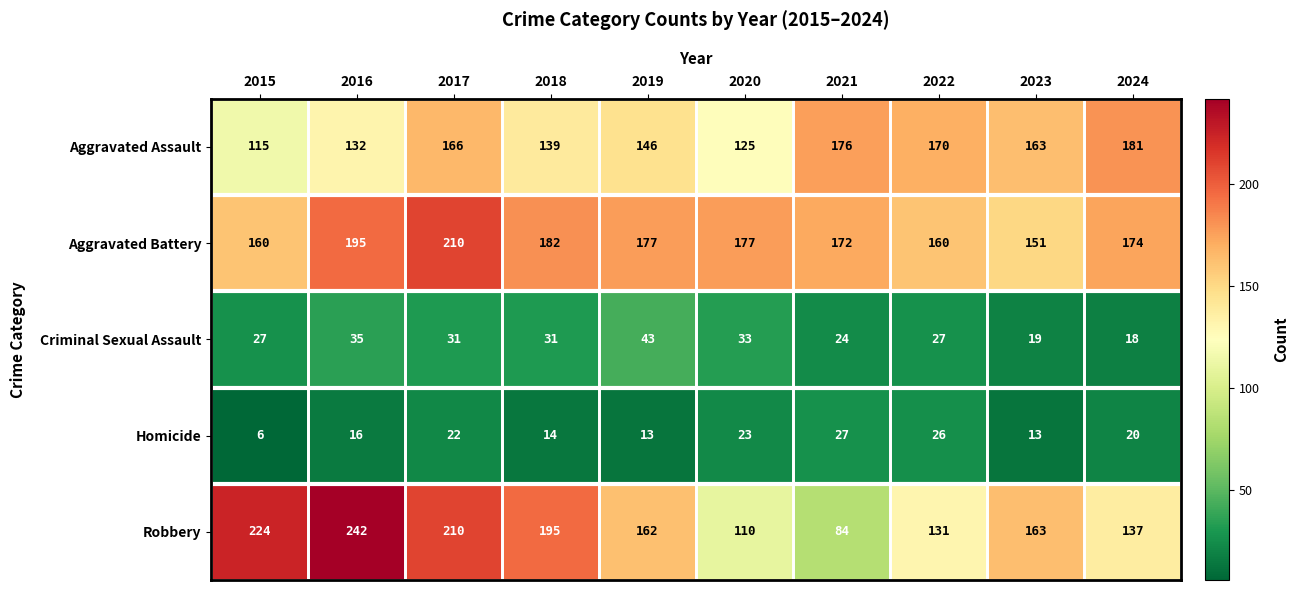

What is the total value across all series at 2024?

530